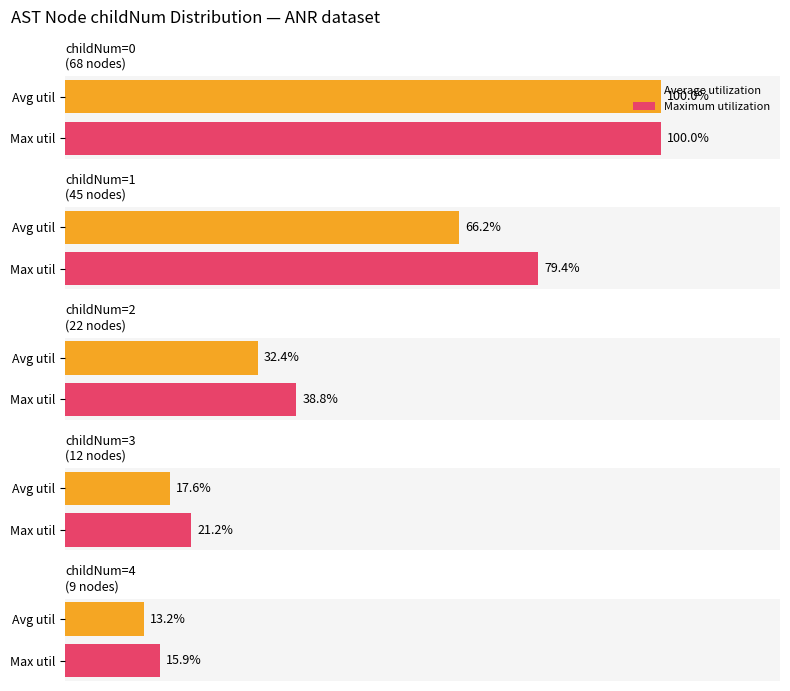

Which series has the largest total across all categories?

Maximum utilization